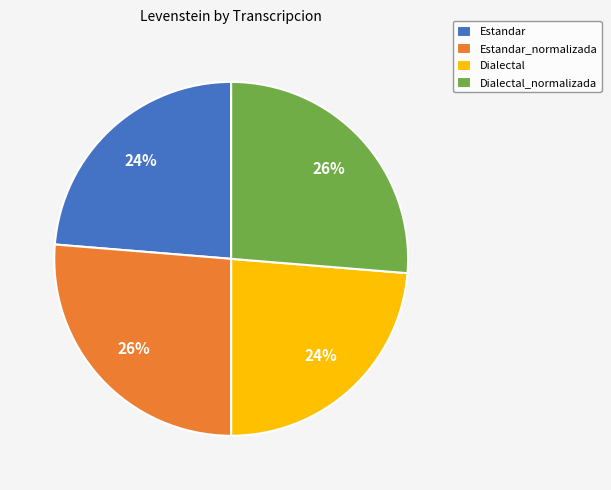

Is the sum of Dialectal and Estandar greater than half?

No